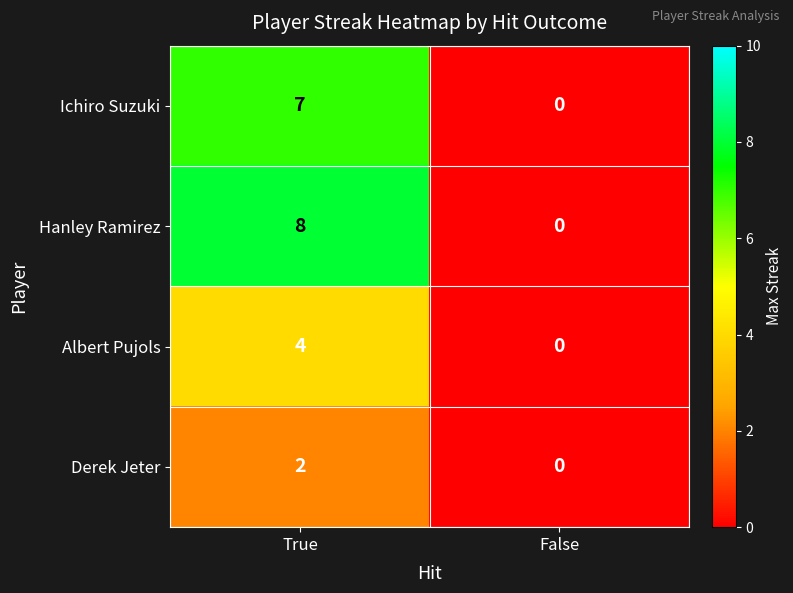

What is the maximum value shown in the chart?

8